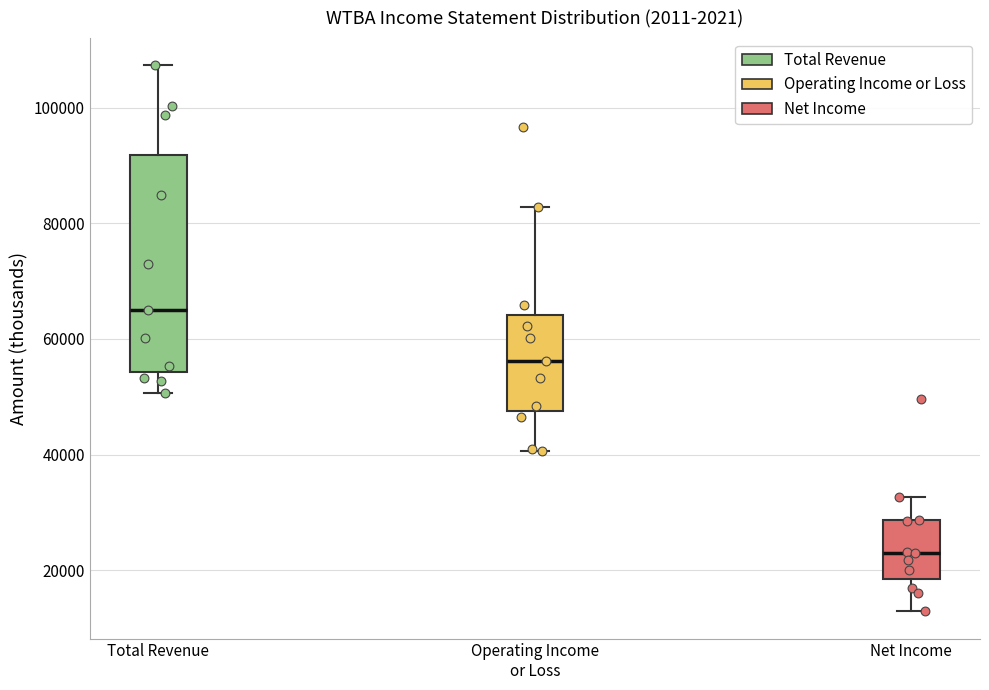

Reading left to right, read every box against the y-axis: the position of its median line, the range the box covers, and the ends of its whiskers. The values are not printed on the chart, so give them approximately, as read against the axis.

Total Revenue: median 66000, box 54000 to 92000, whiskers 50000 to 108000
Operating Income or Loss: median 56000, box 48000 to 64000, whiskers 40000 to 82000
Net Income: median 24000, box 18000 to 28000, whiskers 12000 to 32000